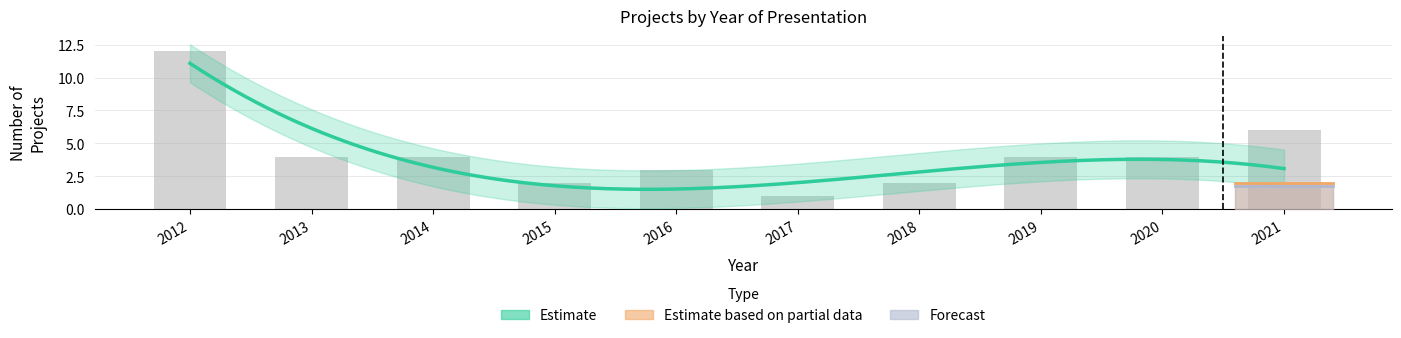

True or false: Forecast has a value of 0 at 2021.

False